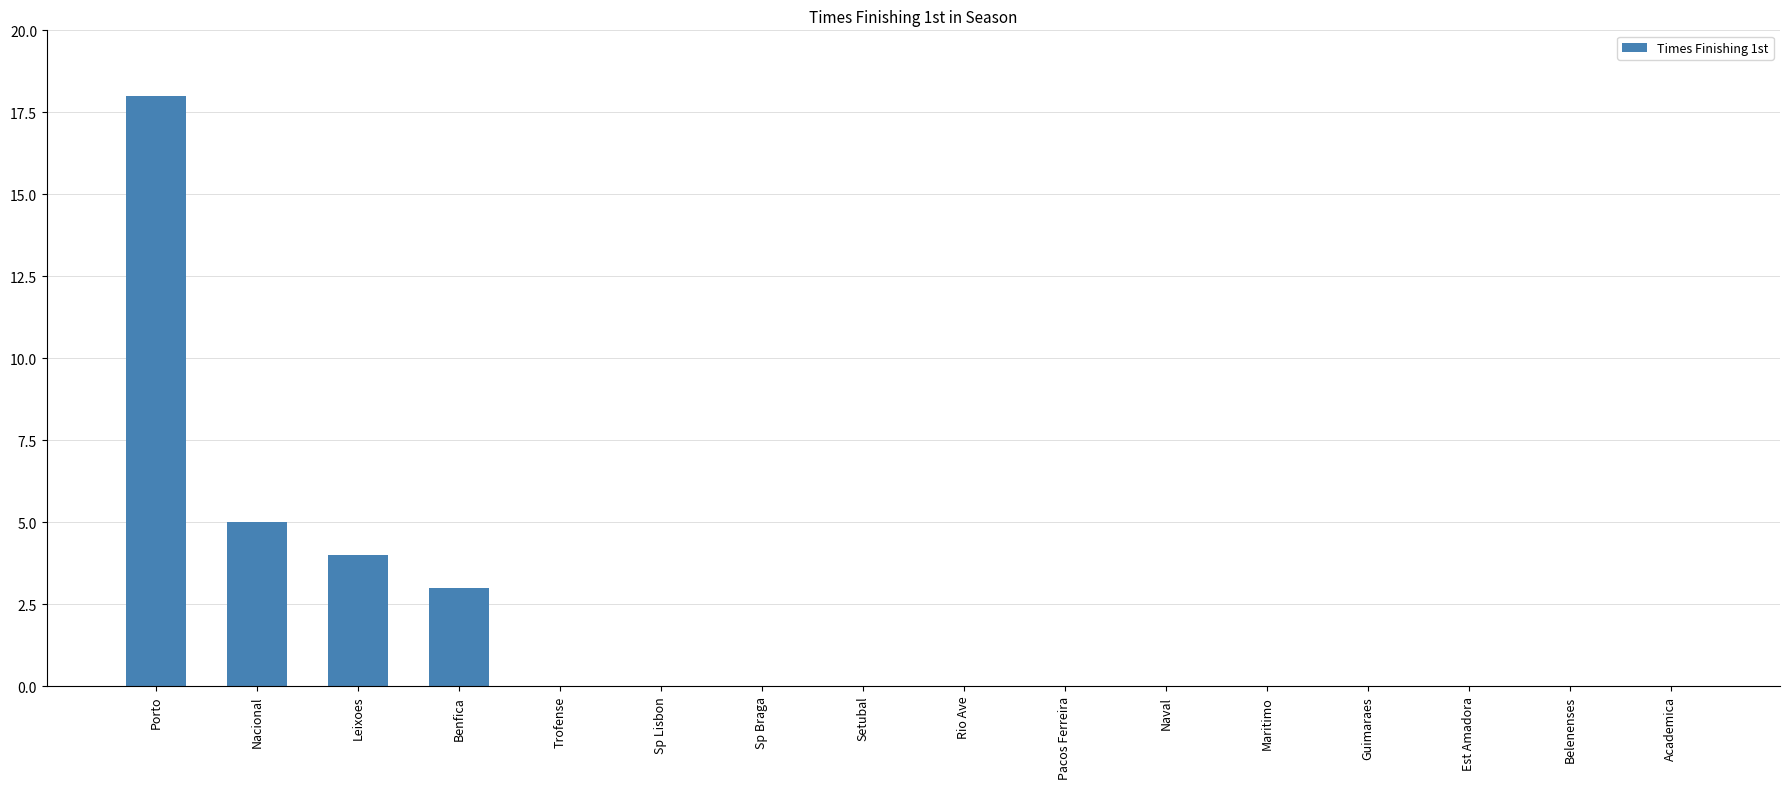

True or false: the data shows 9 at Est Amadora.

False